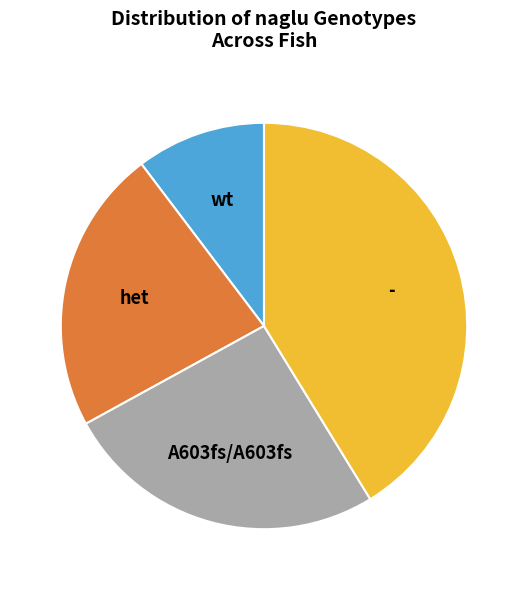

Is it true that wt is 20% of the pie?

False